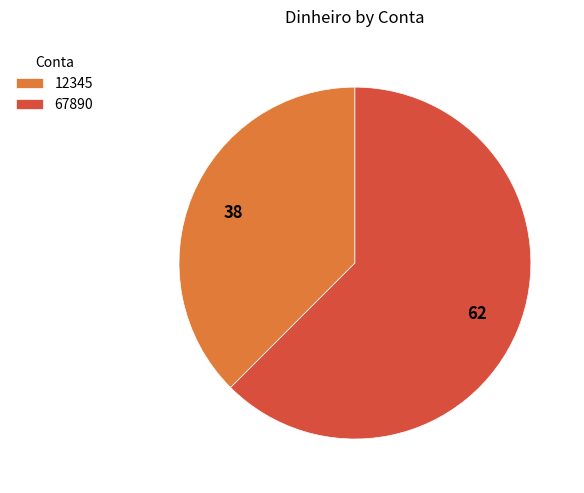

What is the ratio of the value at 67890 to the value at 12345?

1.7